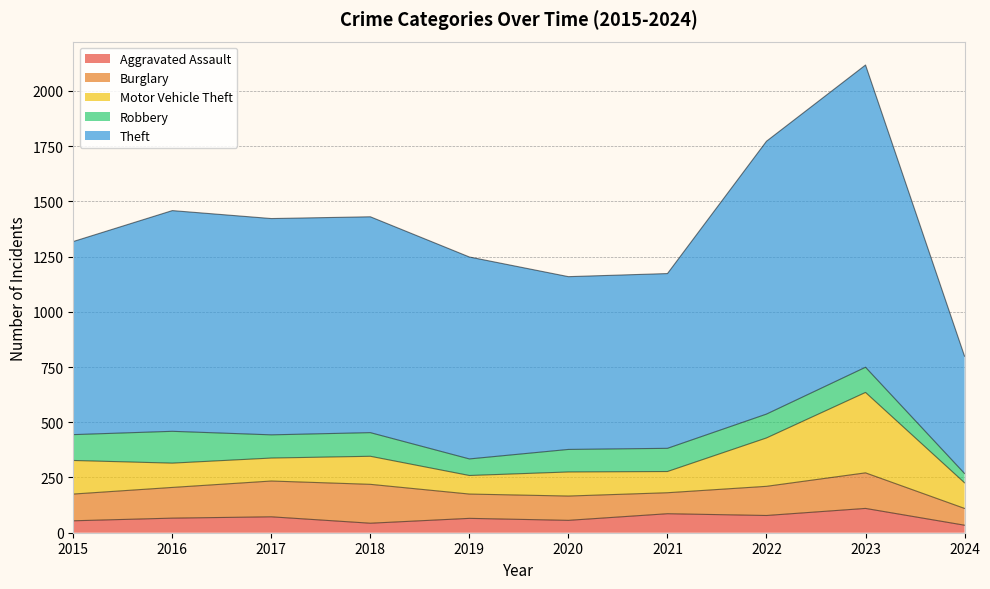

What is the sum of all Robbery values?

1019